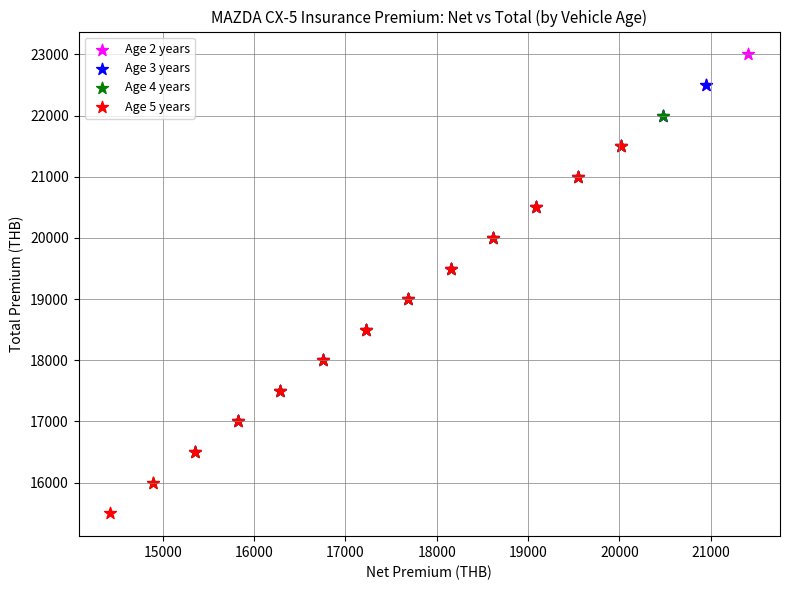

Which series reaches the maximum Y coordinate?

Age 2 years